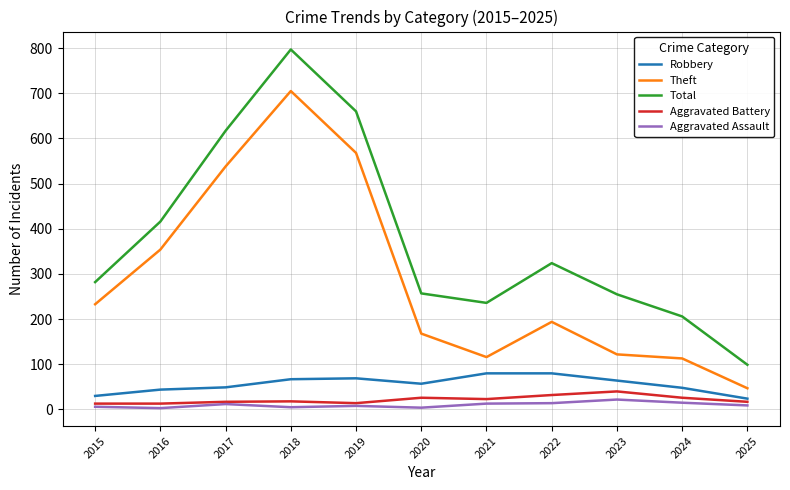

What is the highest value of the Robbery series?

80